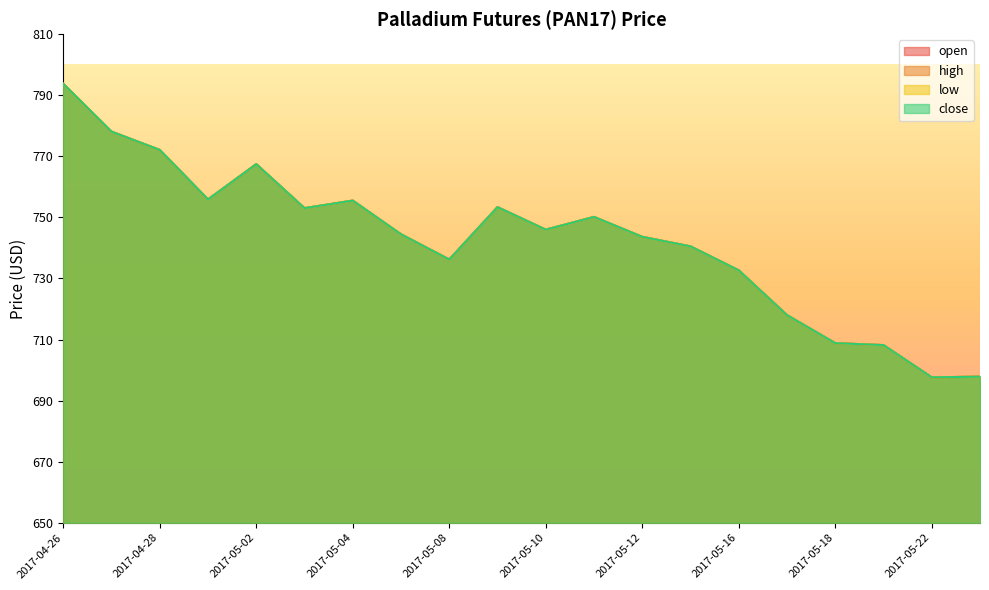

How many lines are shown in the chart?

4